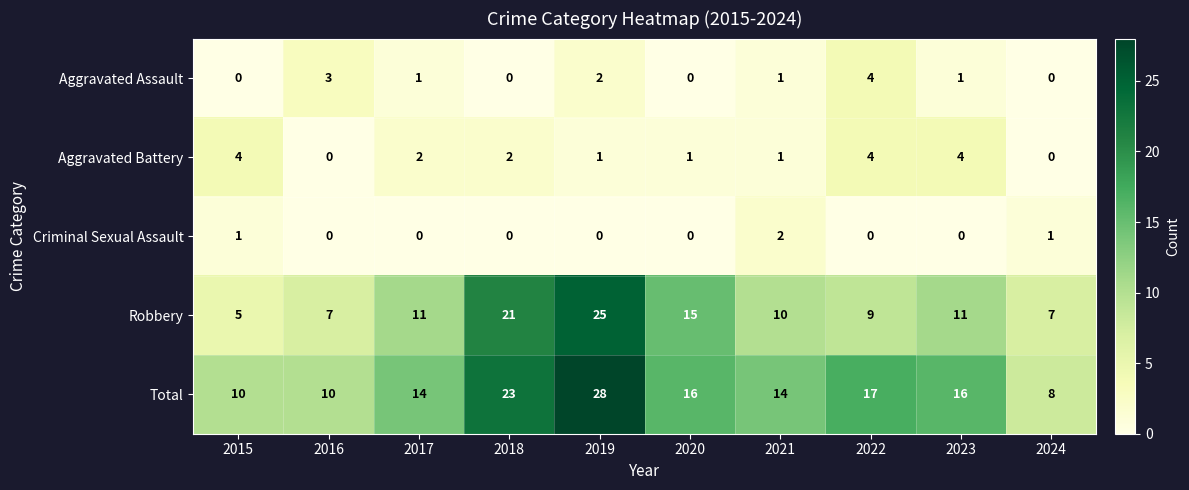

What is the difference between the highest and lowest values at 2017?

14